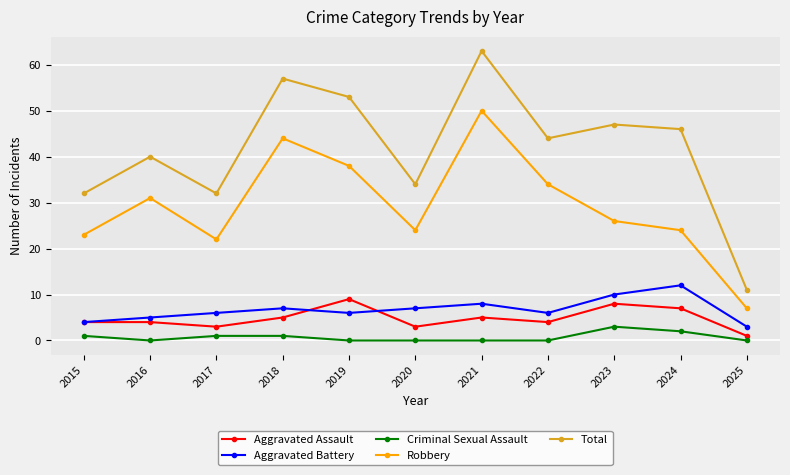

At which category does the chart reach its peak across all series?

2021